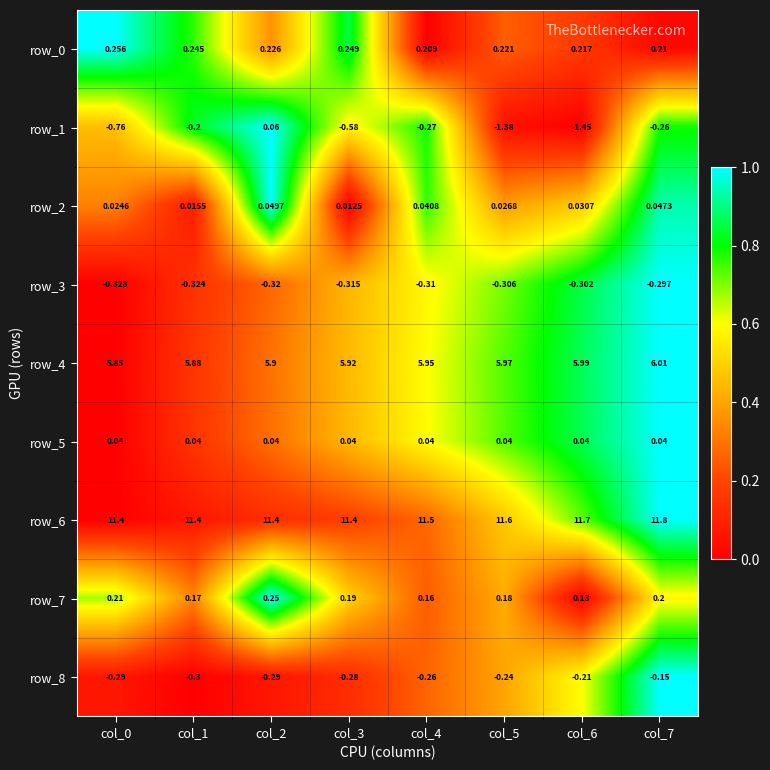

How many series are shown in this chart?

9